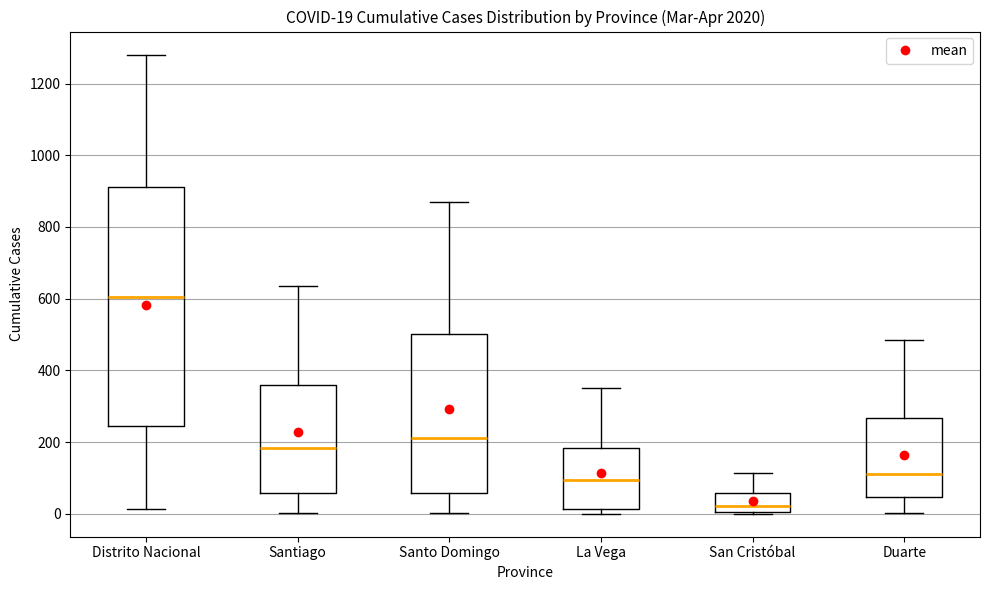

Which box has the lowest median line?

San Cristóbal